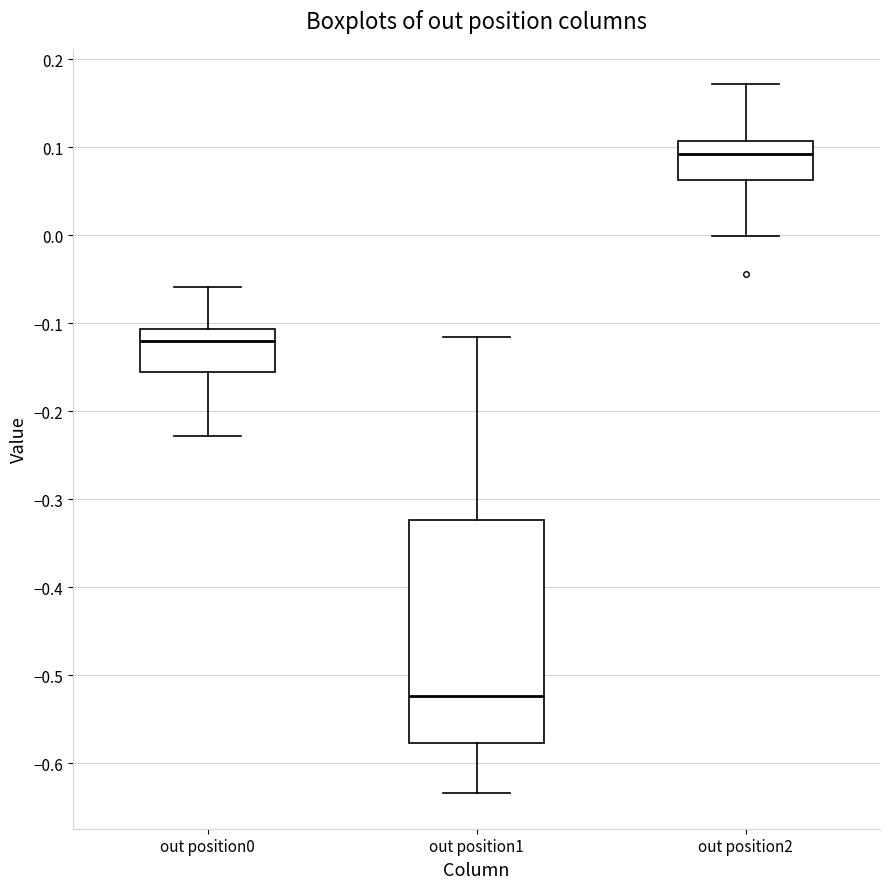

Which box has the lowest median line?

out position1